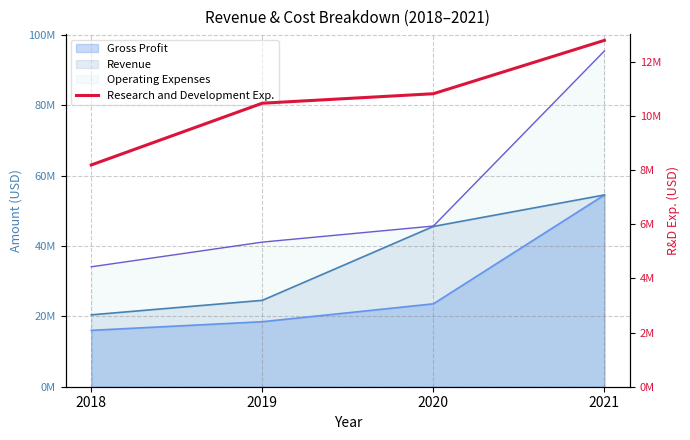

Reading right to left, extract all data points from this chart.

12789000	10818000	10468000	8188000